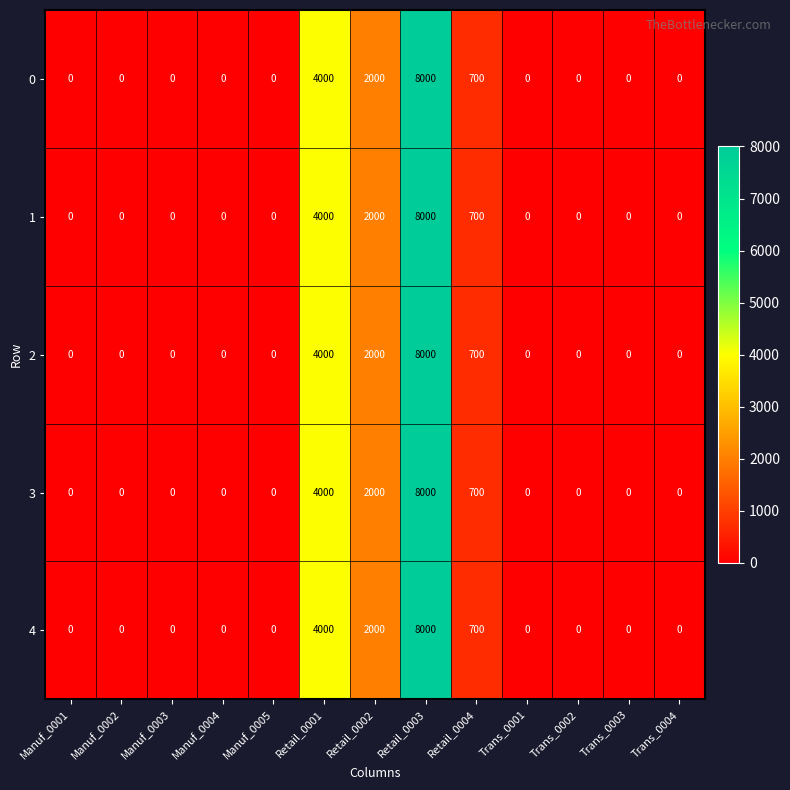

Is it true that 0 equals 432 at Retail_0004?

False